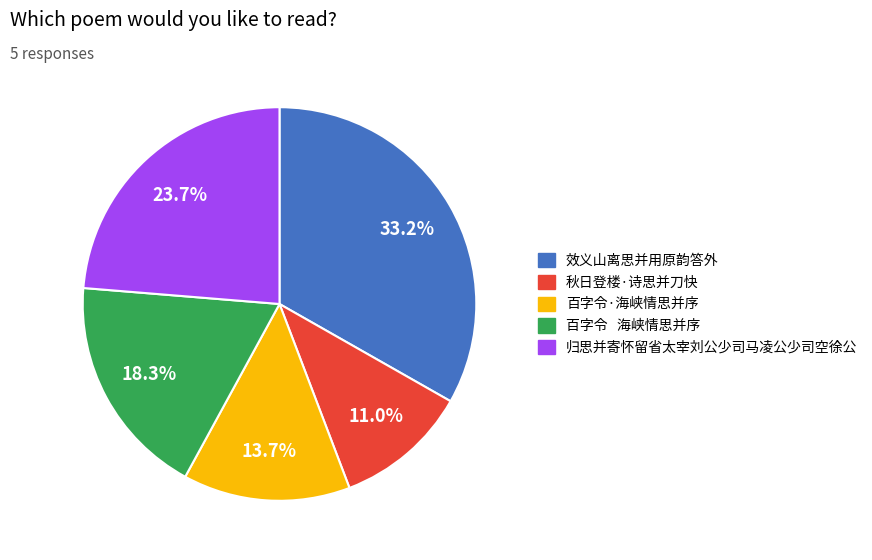

Approximately how many times larger is the value at 效义山离思并用原韵答外 compared to 秋日登楼·诗思并刀快?

3.0